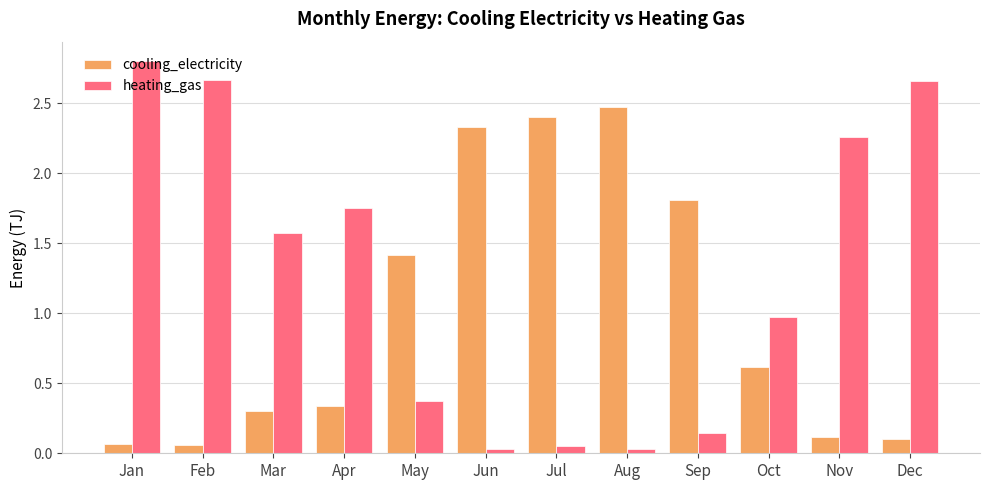

Which series changed the most between May and Jul?

cooling_electricity